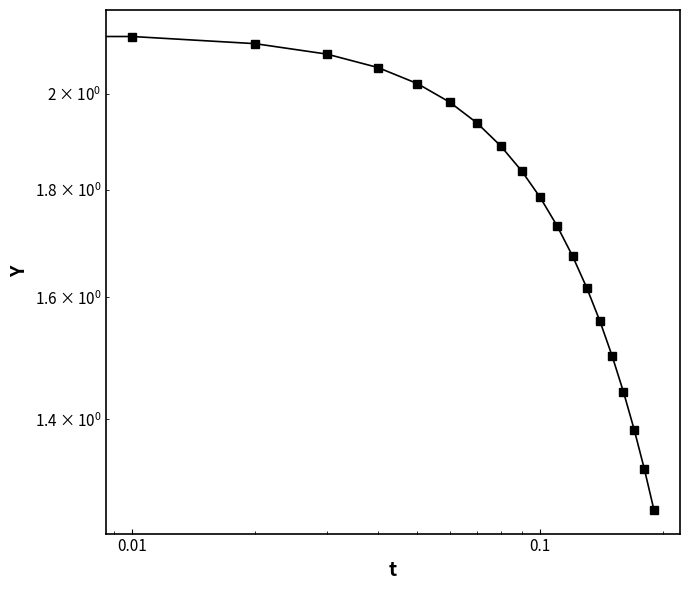

Does the chart display data point markers on the line(s)?

Yes